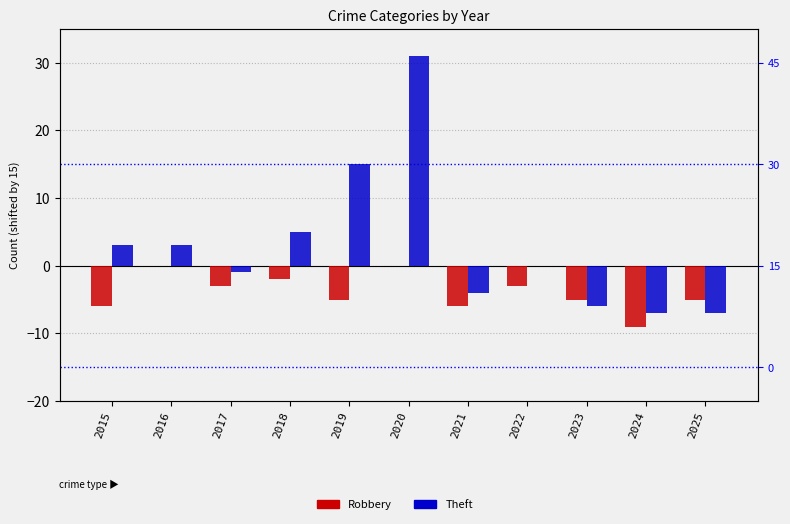

What is the sum of the Robbery values at 2021 and 2023?

-11